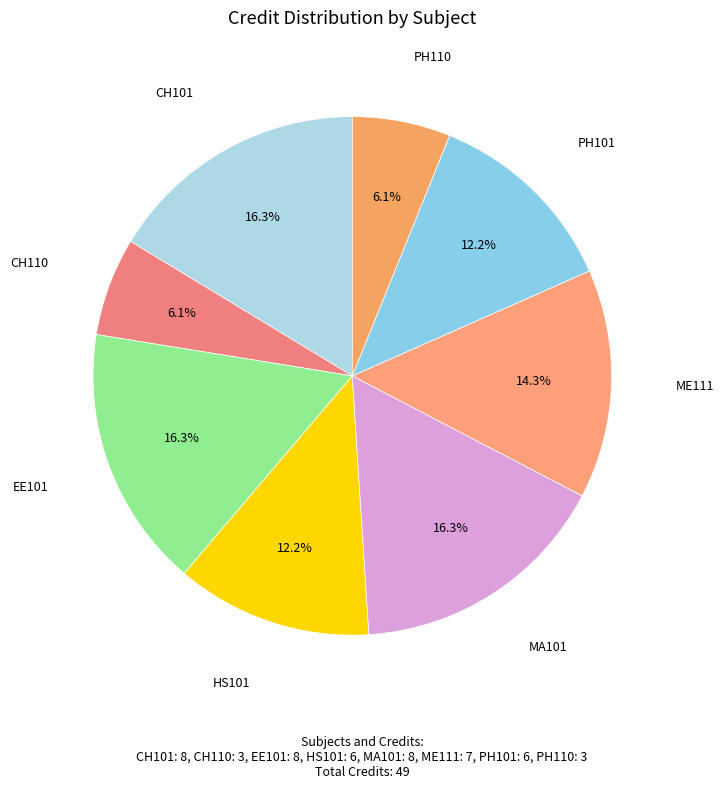

What is the smallest slice in the pie chart?

CH110